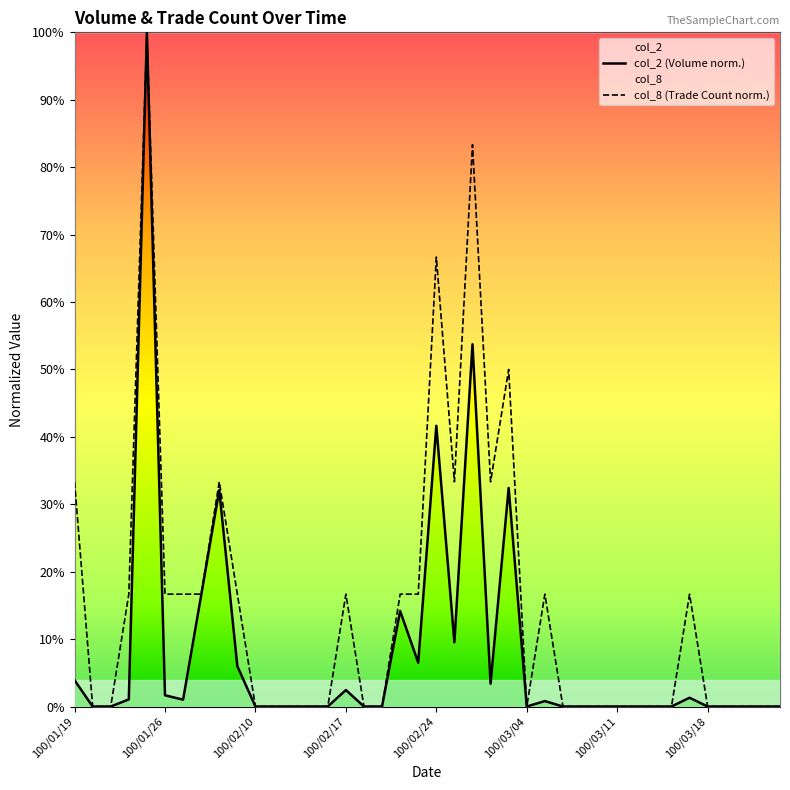

At 26, list the series in order from smallest to largest.

col_2 (Volume norm.), col_8 (Trade Count norm.)